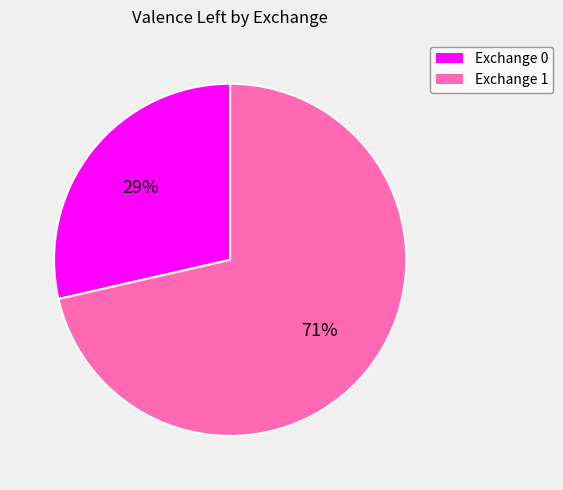

Which has a higher value, Exchange 0 or Exchange 1?

Exchange 1